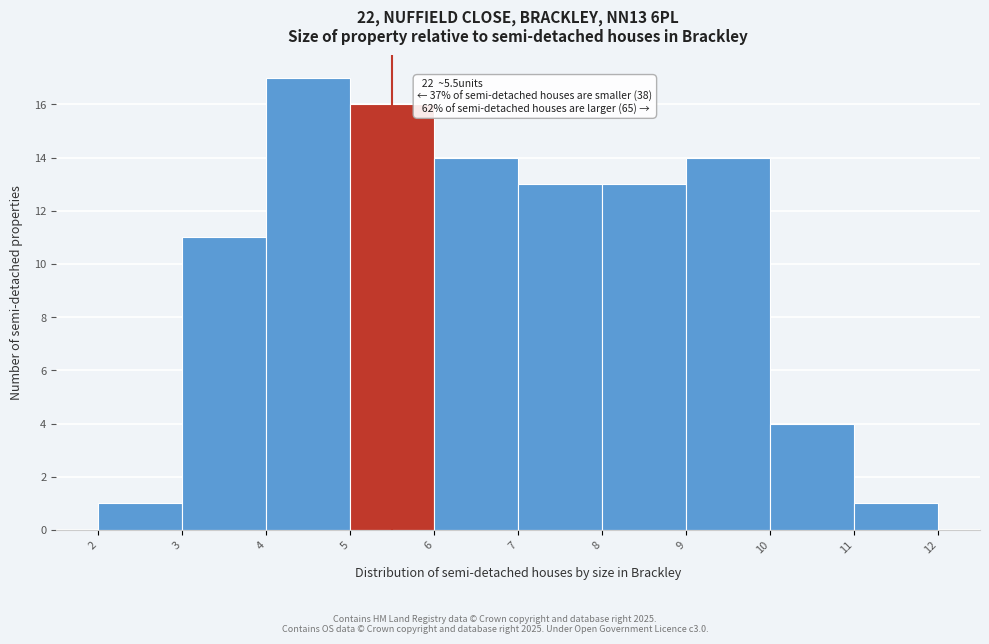

Which range on the x-axis has the tallest bar?

4 to 5